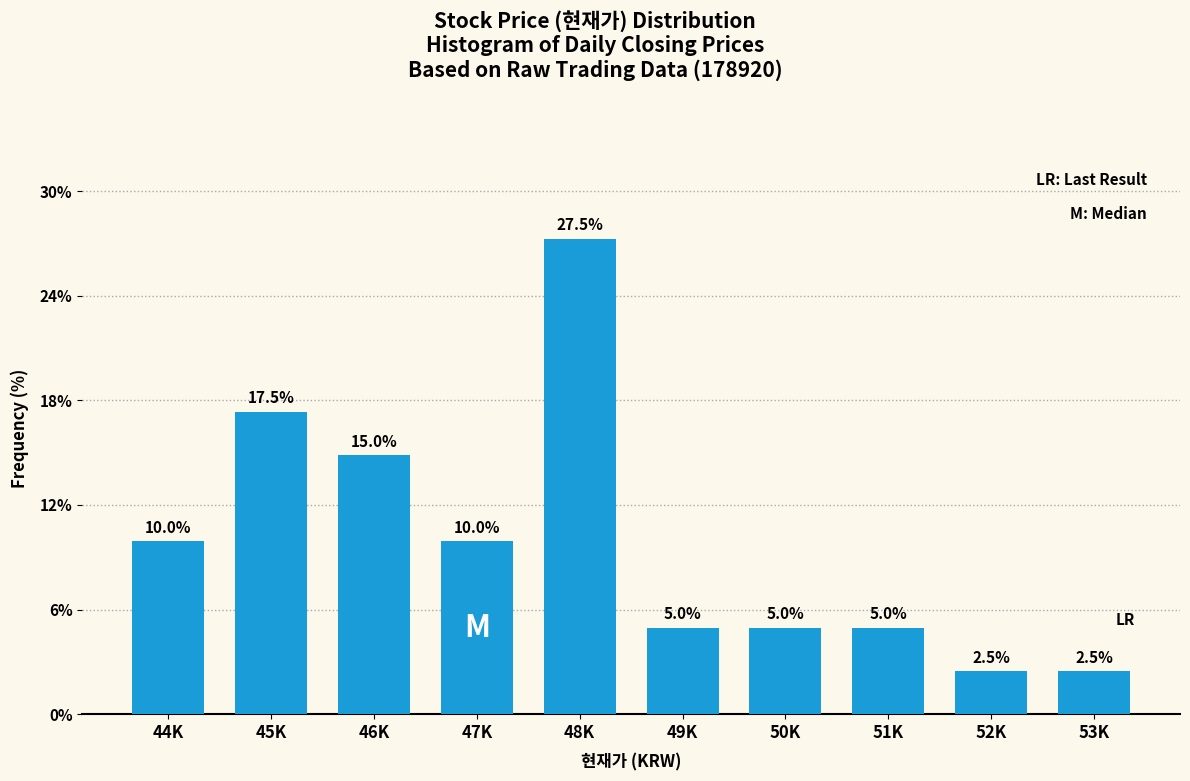

Reading right to left, extract all data points from this chart.

2.5	2.5	5.0	5.0	5.0	27.5	10.0	15.0	17.5	10.0